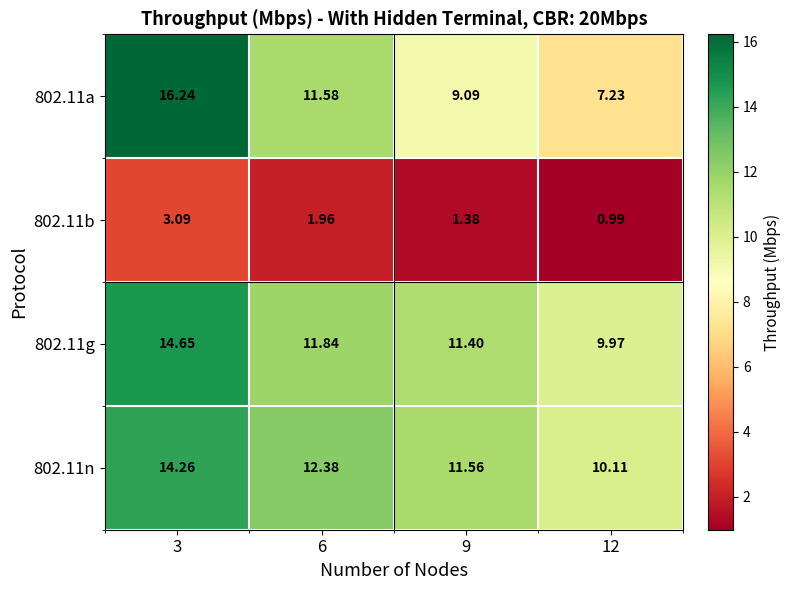

Is the value of 802.11g at 6 greater than the value of 802.11b at 6?

Yes